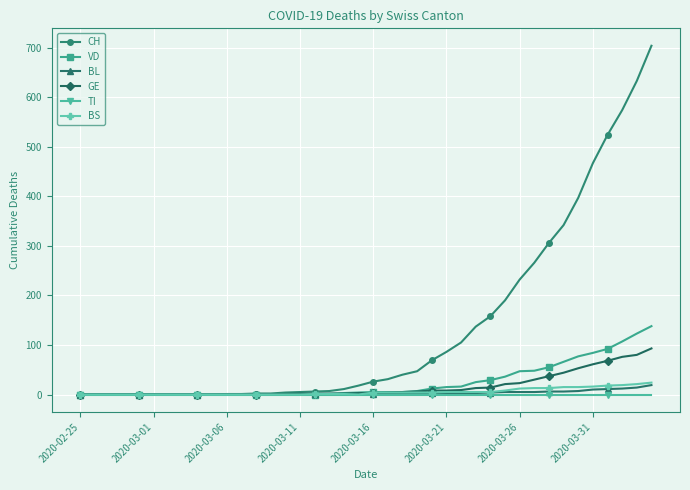

Which series has the widest spread of values?

CH